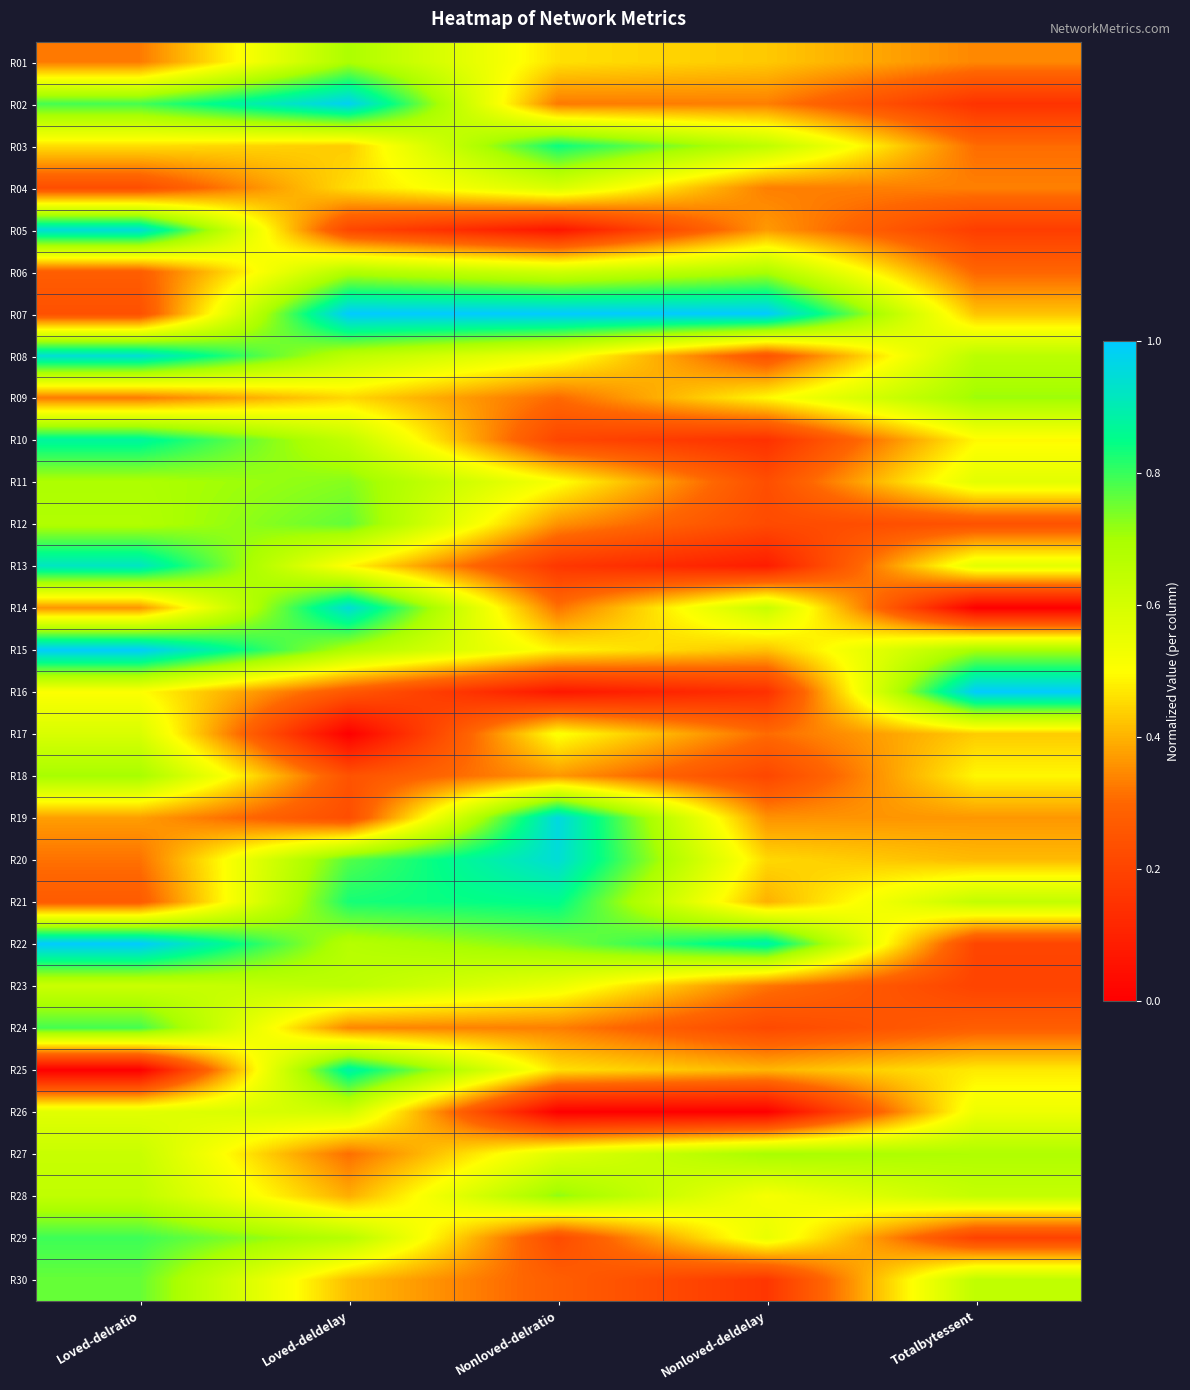

Reading left to right, extract all data points from this chart.

R01: Loved-delratio=0.3	Loved-deldelay=0.7	Nonloved-delratio=0.5	Nonloved-deldelay=0.4	Totalbytessent=0.3
R02: Loved-delratio=0.8	Loved-deldelay=1.0	Nonloved-delratio=0.3	Nonloved-deldelay=0.3	Totalbytessent=0.2
R03: Loved-delratio=0.5	Loved-deldelay=0.4	Nonloved-delratio=0.8	Nonloved-deldelay=0.6	Totalbytessent=0.3
R04: Loved-delratio=0.2	Loved-deldelay=0.5	Nonloved-delratio=0.6	Nonloved-deldelay=0.3	Totalbytessent=0.3
R05: Loved-delratio=0.9	Loved-deldelay=0.2	Nonloved-delratio=0.1	Nonloved-deldelay=0.4	Totalbytessent=0.2
R06: Loved-delratio=0.3	Loved-deldelay=0.7	Nonloved-delratio=0.6	Nonloved-deldelay=0.7	Totalbytessent=0.3
R07: Loved-delratio=0.2	Loved-deldelay=1.0	Nonloved-delratio=1.0	Nonloved-deldelay=1.0	Totalbytessent=0.4
R08: Loved-delratio=0.9	Loved-deldelay=0.7	Nonloved-delratio=0.5	Nonloved-deldelay=0.2	Totalbytessent=0.7
R09: Loved-delratio=0.3	Loved-deldelay=0.5	Nonloved-delratio=0.3	Nonloved-deldelay=0.5	Totalbytessent=0.7
R10: Loved-delratio=0.9	Loved-deldelay=0.6	Nonloved-delratio=0.2	Nonloved-deldelay=0.1	Totalbytessent=0.5
R11: Loved-delratio=0.7	Loved-deldelay=0.7	Nonloved-delratio=0.5	Nonloved-deldelay=0.2	Totalbytessent=0.6
R12: Loved-delratio=0.7	Loved-deldelay=0.8	Nonloved-delratio=0.4	Nonloved-deldelay=0.2	Totalbytessent=0.2
R13: Loved-delratio=0.9	Loved-deldelay=0.5	Nonloved-delratio=0.2	Nonloved-deldelay=0.1	Totalbytessent=0.6
R14: Loved-delratio=0.4	Loved-deldelay=0.9	Nonloved-delratio=0.3	Nonloved-deldelay=0.6	Totalbytessent=0.0
R15: Loved-delratio=1.0	Loved-deldelay=0.7	Nonloved-delratio=0.5	Nonloved-deldelay=0.4	Totalbytessent=0.7
R16: Loved-delratio=0.5	Loved-deldelay=0.3	Nonloved-delratio=0.1	Nonloved-deldelay=0.1	Totalbytessent=1.0
R17: Loved-delratio=0.6	Loved-deldelay=0.0	Nonloved-delratio=0.5	Nonloved-deldelay=0.3	Totalbytessent=0.4
R18: Loved-delratio=0.7	Loved-deldelay=0.2	Nonloved-delratio=0.4	Nonloved-deldelay=0.2	Totalbytessent=0.5
R19: Loved-delratio=0.4	Loved-deldelay=0.2	Nonloved-delratio=1.0	Nonloved-deldelay=0.4	Totalbytessent=0.4
R20: Loved-delratio=0.3	Loved-deldelay=0.8	Nonloved-delratio=0.9	Nonloved-deldelay=0.5	Totalbytessent=0.4
R21: Loved-delratio=0.3	Loved-deldelay=0.8	Nonloved-delratio=0.9	Nonloved-deldelay=0.4	Totalbytessent=0.6
R22: Loved-delratio=1.0	Loved-deldelay=0.7	Nonloved-delratio=0.7	Nonloved-deldelay=0.9	Totalbytessent=0.2
R23: Loved-delratio=0.6	Loved-deldelay=0.7	Nonloved-delratio=0.5	Nonloved-deldelay=0.3	Totalbytessent=0.2
R24: Loved-delratio=0.8	Loved-deldelay=0.3	Nonloved-delratio=0.3	Nonloved-deldelay=0.2	Totalbytessent=0.3
R25: Loved-delratio=0.0	Loved-deldelay=0.9	Nonloved-delratio=0.5	Nonloved-deldelay=0.4	Totalbytessent=0.5
R26: Loved-delratio=0.6	Loved-deldelay=0.6	Nonloved-delratio=0.0	Nonloved-deldelay=0.0	Totalbytessent=0.5
R27: Loved-delratio=0.6	Loved-deldelay=0.3	Nonloved-delratio=0.6	Nonloved-deldelay=0.7	Totalbytessent=0.7
R28: Loved-delratio=0.6	Loved-deldelay=0.4	Nonloved-delratio=0.7	Nonloved-deldelay=0.5	Totalbytessent=0.6
R29: Loved-delratio=0.8	Loved-deldelay=0.7	Nonloved-delratio=0.2	Nonloved-deldelay=0.6	Totalbytessent=0.2
R30: Loved-delratio=0.8	Loved-deldelay=0.4	Nonloved-delratio=0.3	Nonloved-deldelay=0.2	Totalbytessent=0.6